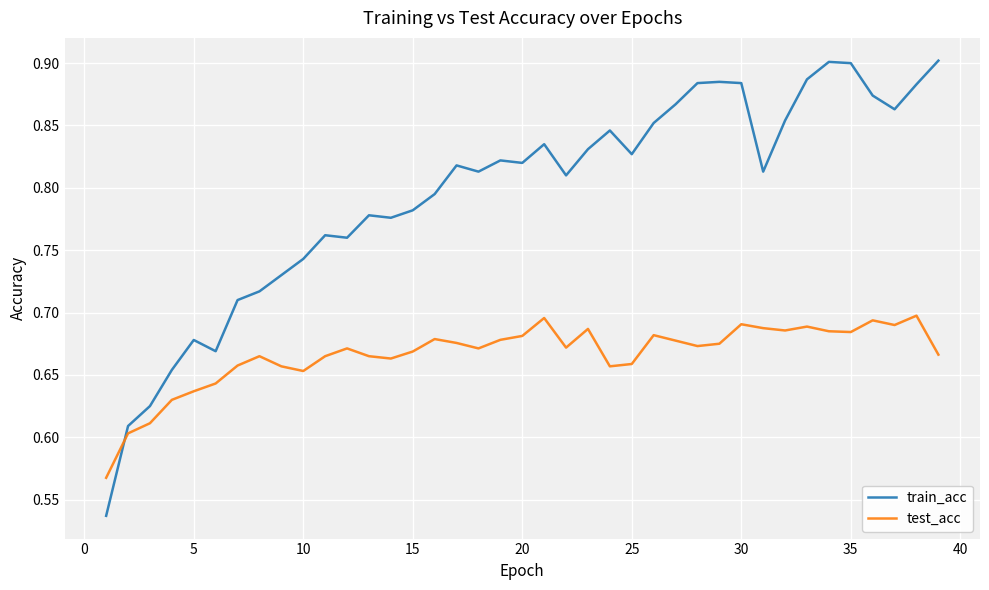

Which series has the widest spread of values?

train_acc